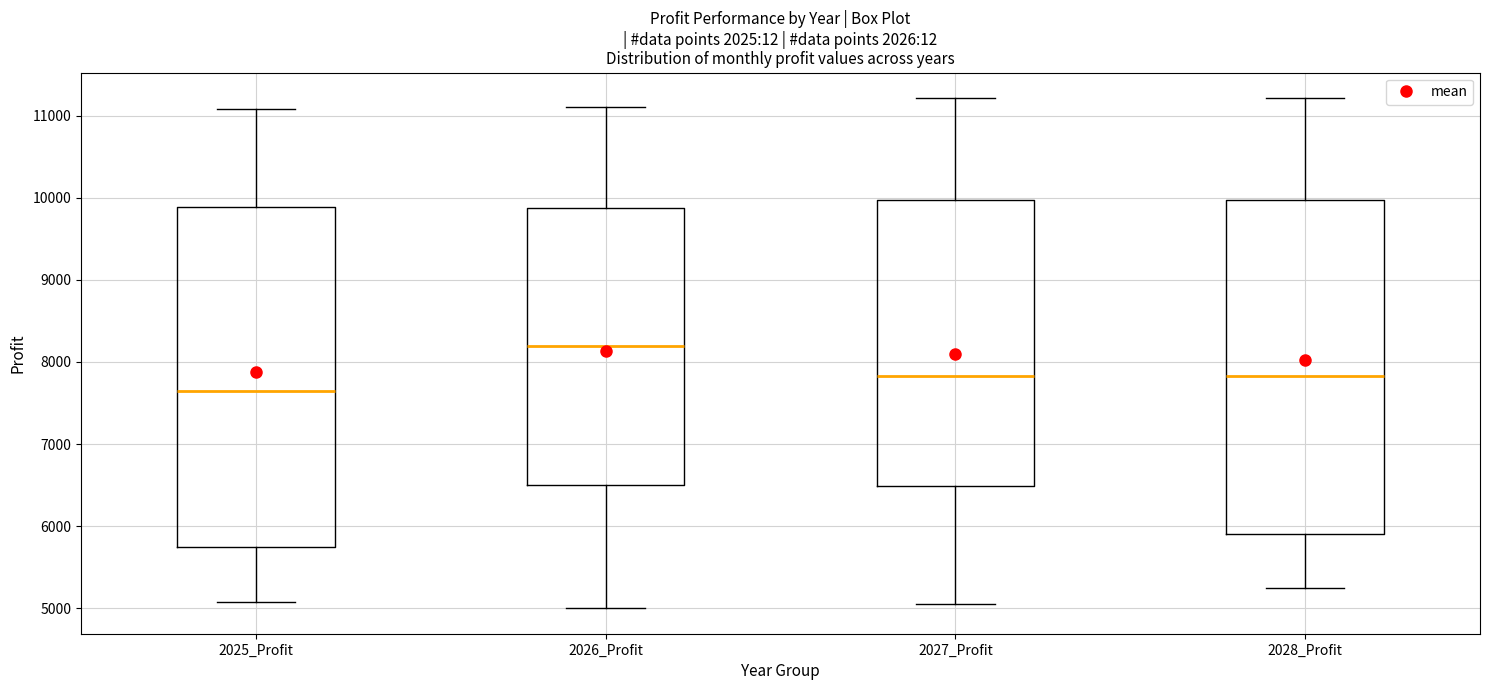

Reading left to right, read every box against the y-axis: the position of its median line, the range the box covers, and the ends of its whiskers. The values are not printed on the chart, so give them approximately, as read against the axis.

2025_Profit: median 7700, box 5700 to 9900, whiskers 5100 to 11100
2026_Profit: median 8200, box 6500 to 9900, whiskers 5000 to 11100
2027_Profit: median 7800, box 6500 to 10000, whiskers 5100 to 11200
2028_Profit: median 7800, box 5900 to 10000, whiskers 5300 to 11200